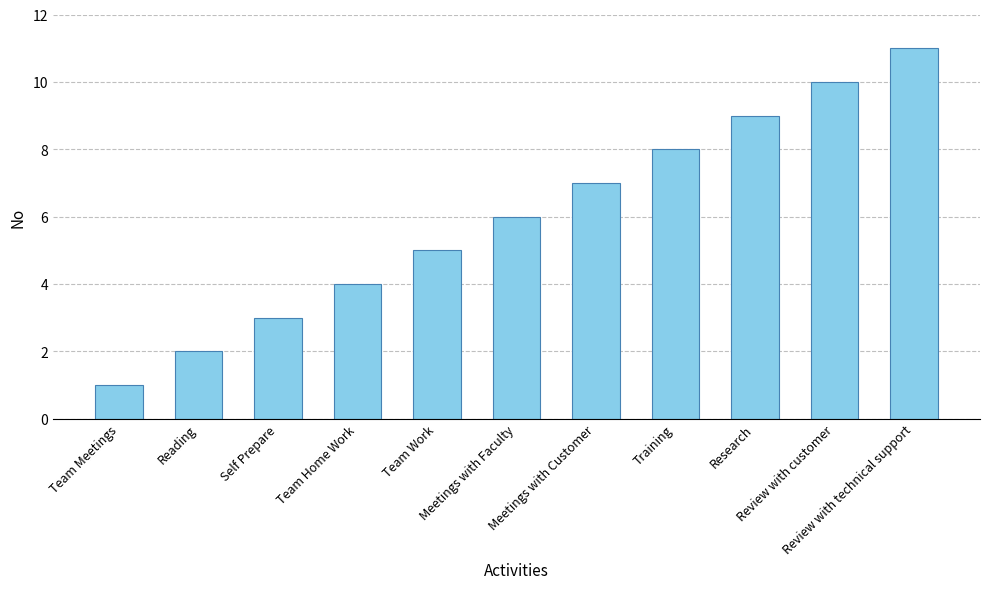

List the labels in order of value, largest first.

Review with technical support, Review with customer, Research, Training, Meetings with Customer, Meetings with Faculty, Team Work, Team Home Work, Self Prepare, Reading, Team Meetings